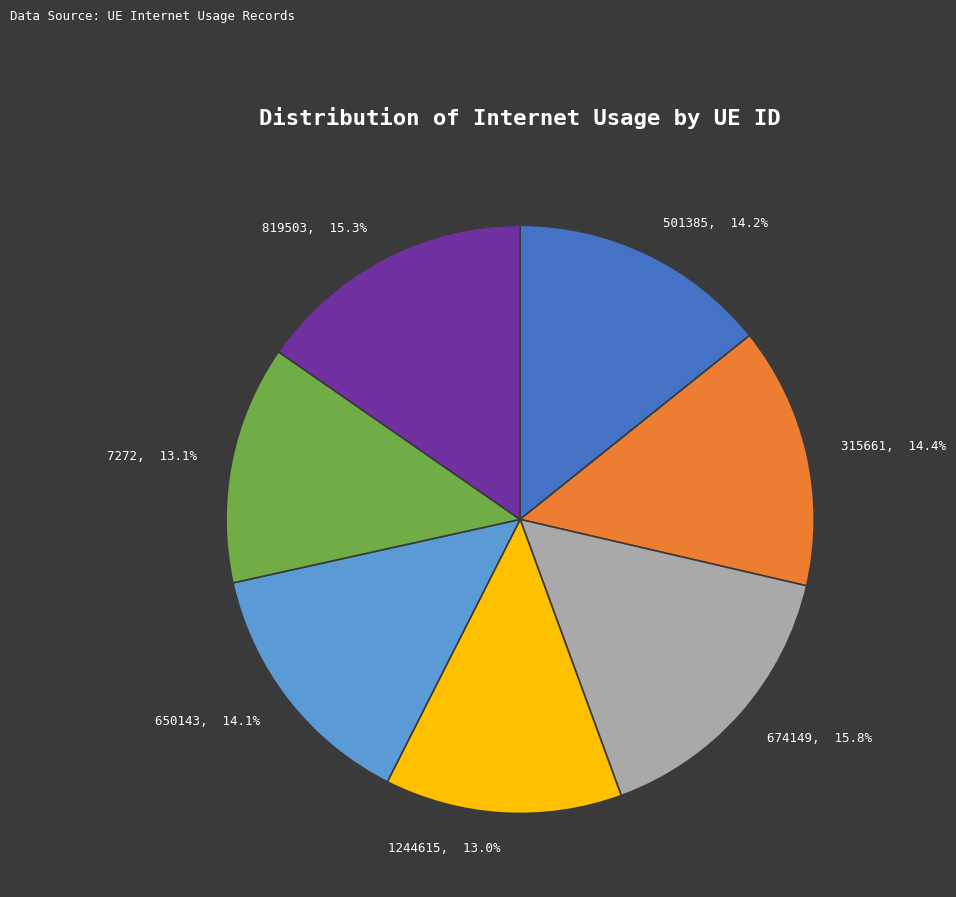

Is the sum of 674149 and 1244615 greater than half?

No